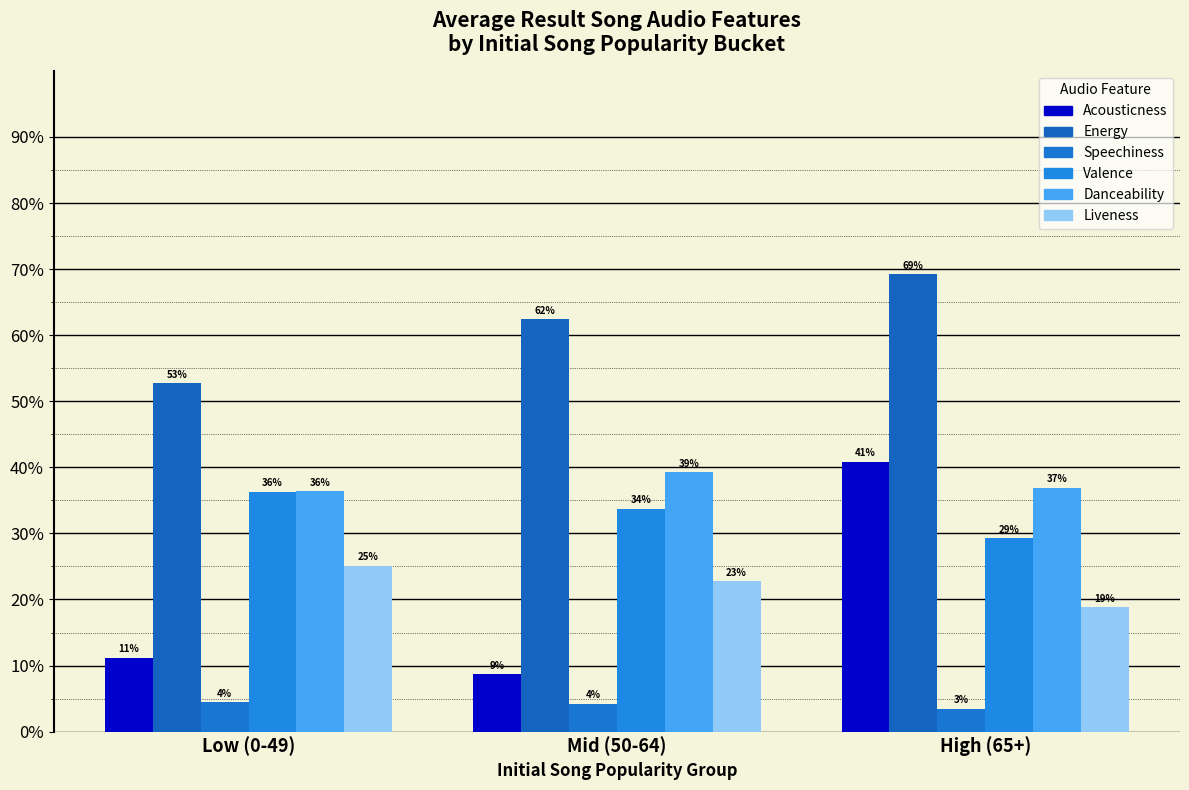

The value of Liveness at High (65+) is 0.1. True or false?

False